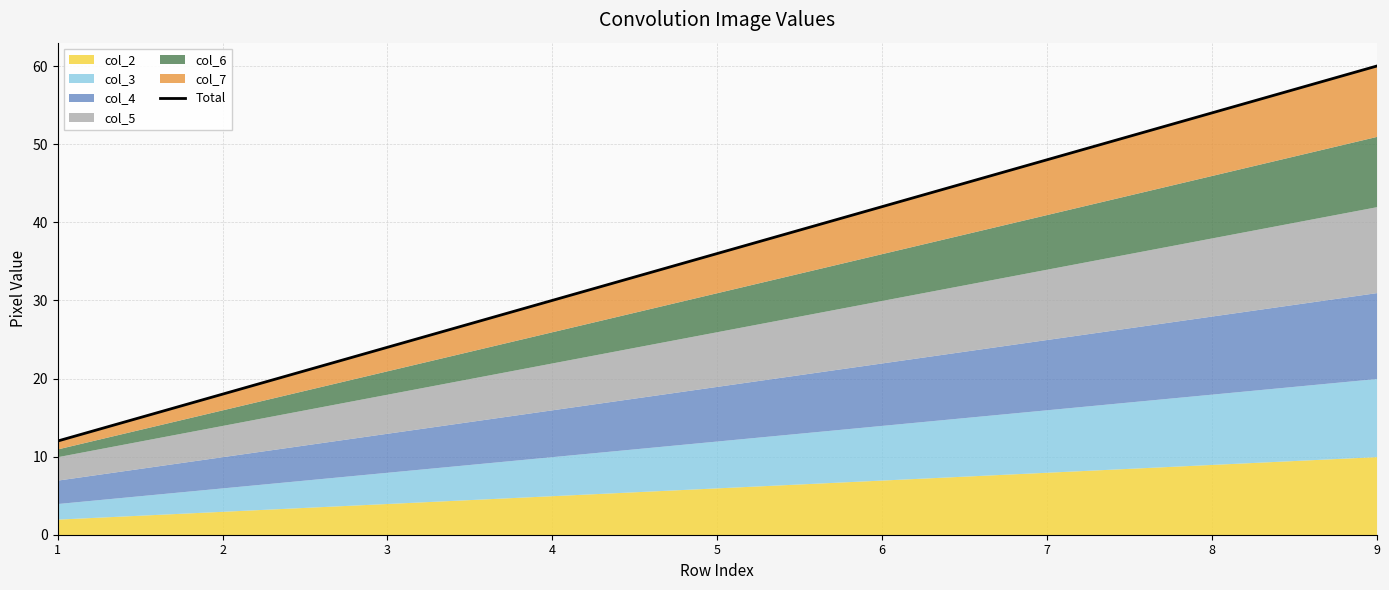

Which label corresponds to the smallest value in the chart?

1